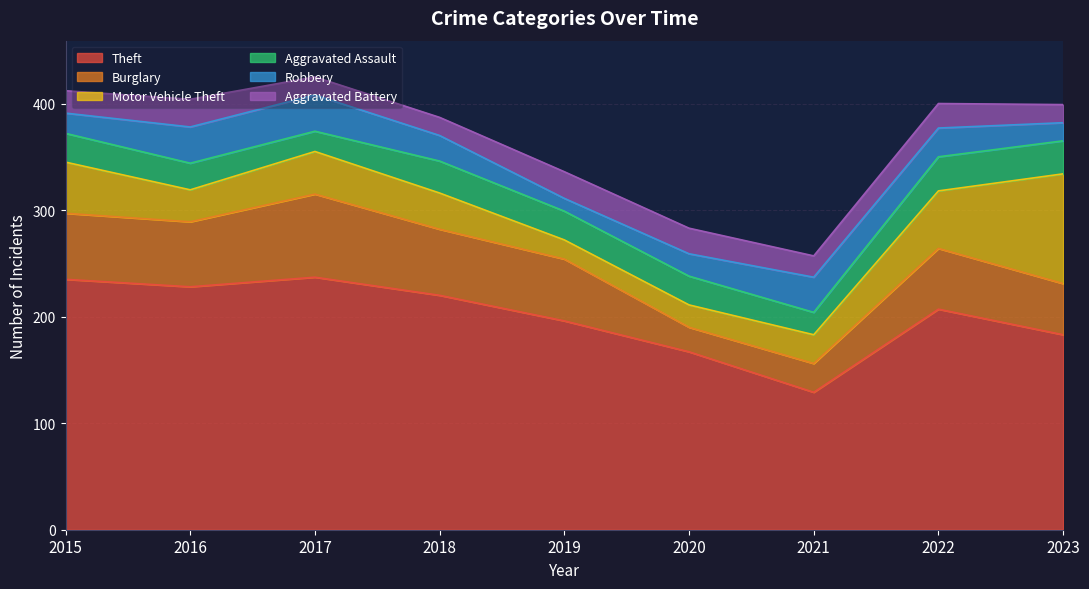

At which label does Aggravated Battery reach its minimum?

2017